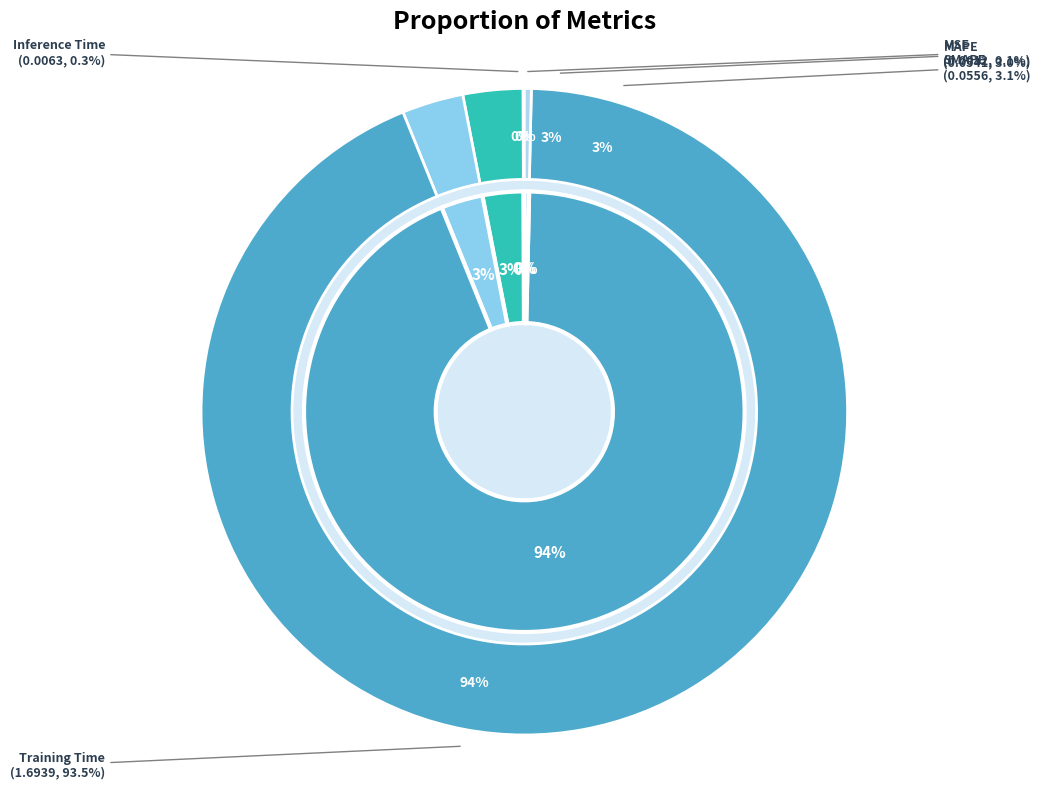

To the nearest percent, what is the average slice percentage?

20%